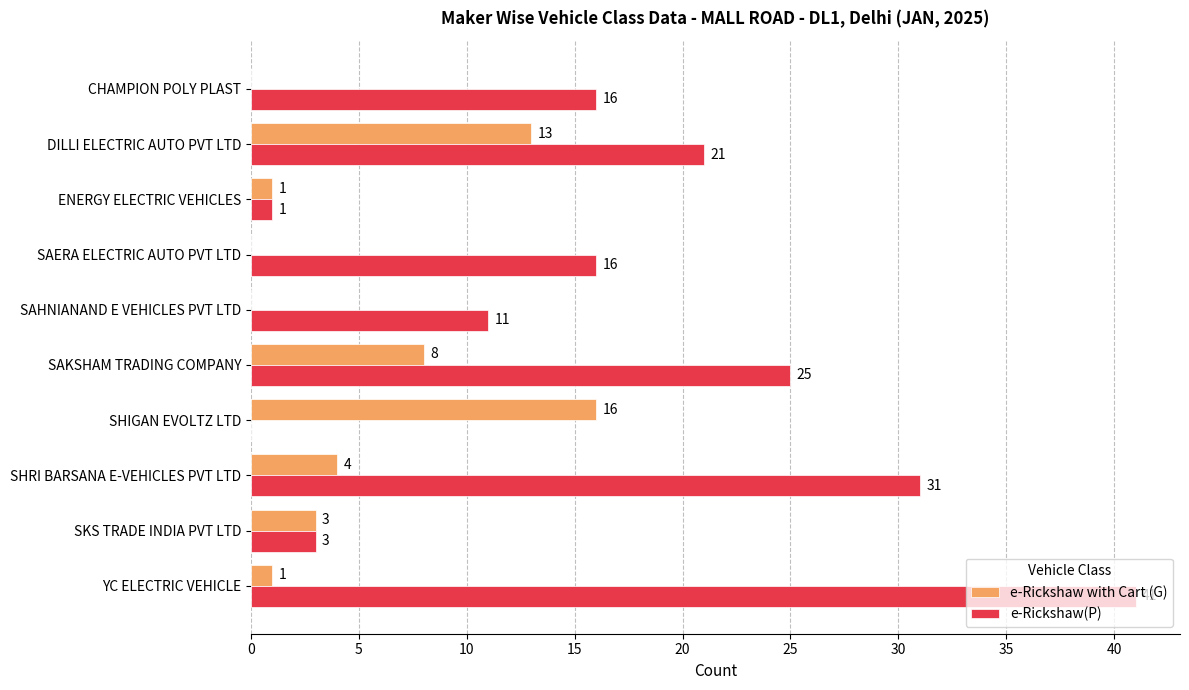

What is the maximum value for e-Rickshaw with Cart (G)?

16